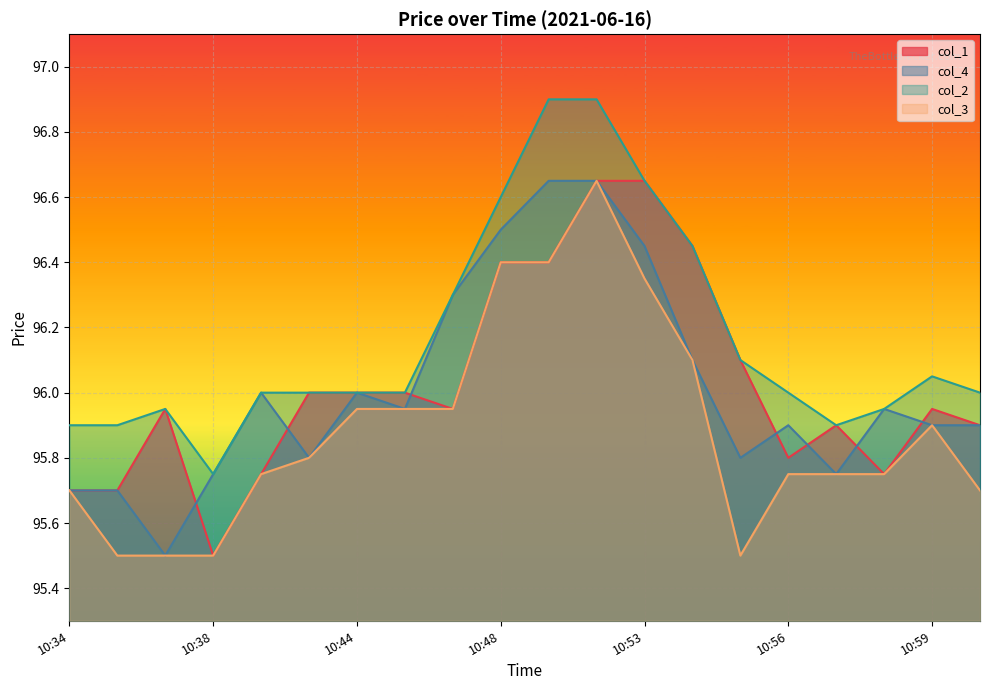

At 10:54, list the series in order from largest to smallest.

col_1, col_2, col_4, col_3